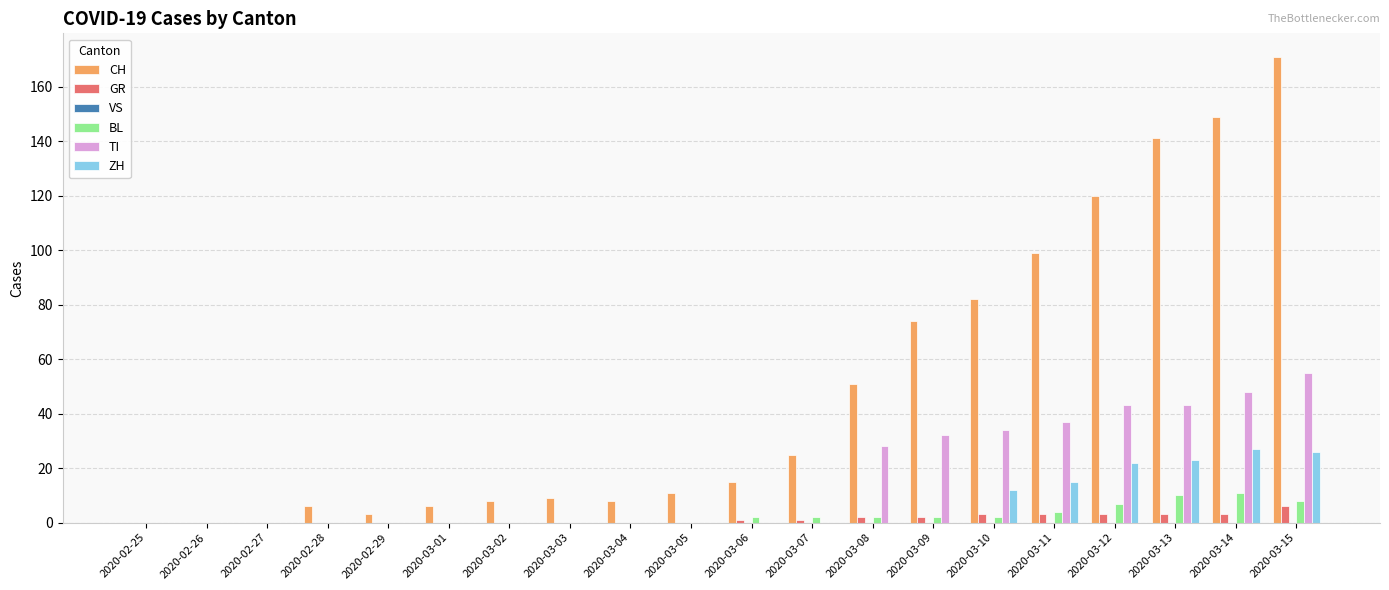

Which series has the largest total across all categories?

CH